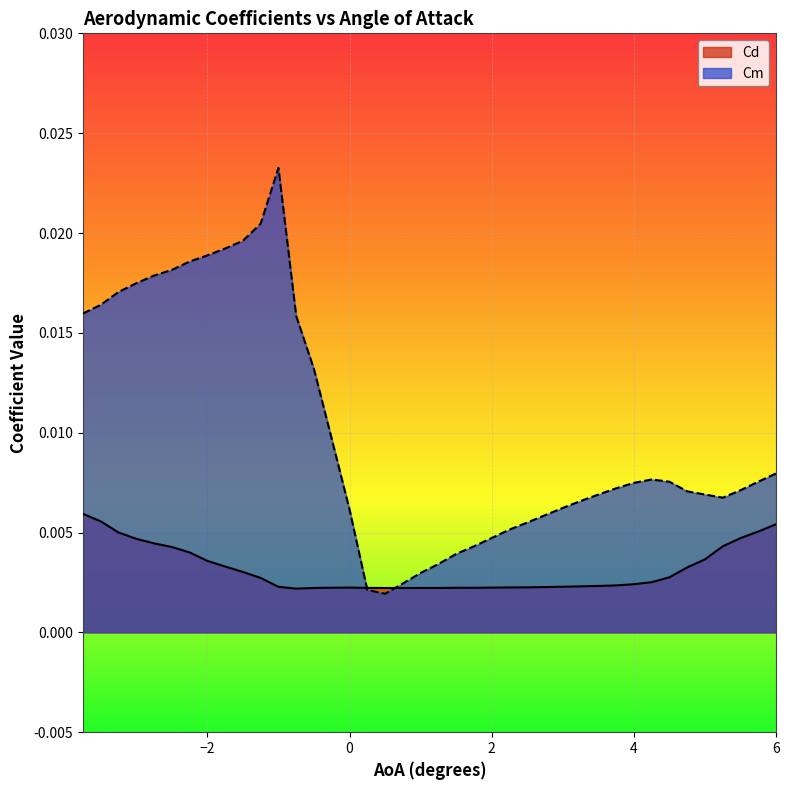

Where do Cm and Cd first cross each other?

0.0 and 0.25